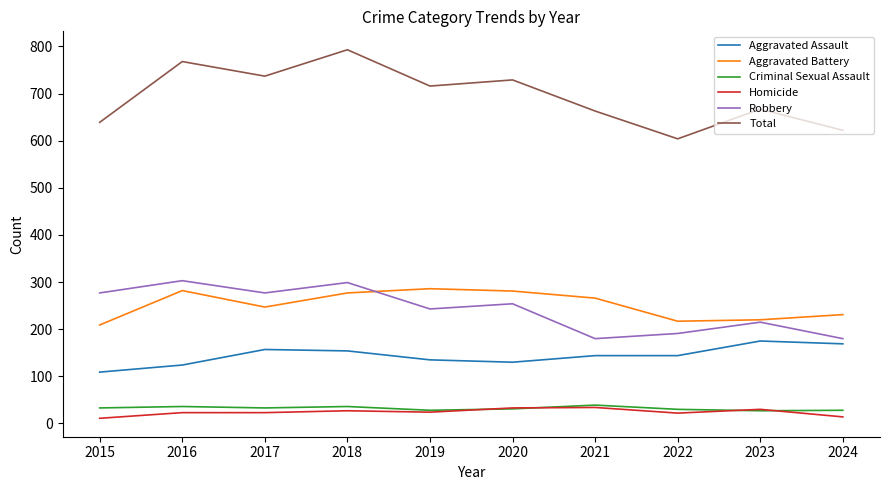

What is the average value of the Aggravated Assault series?

144